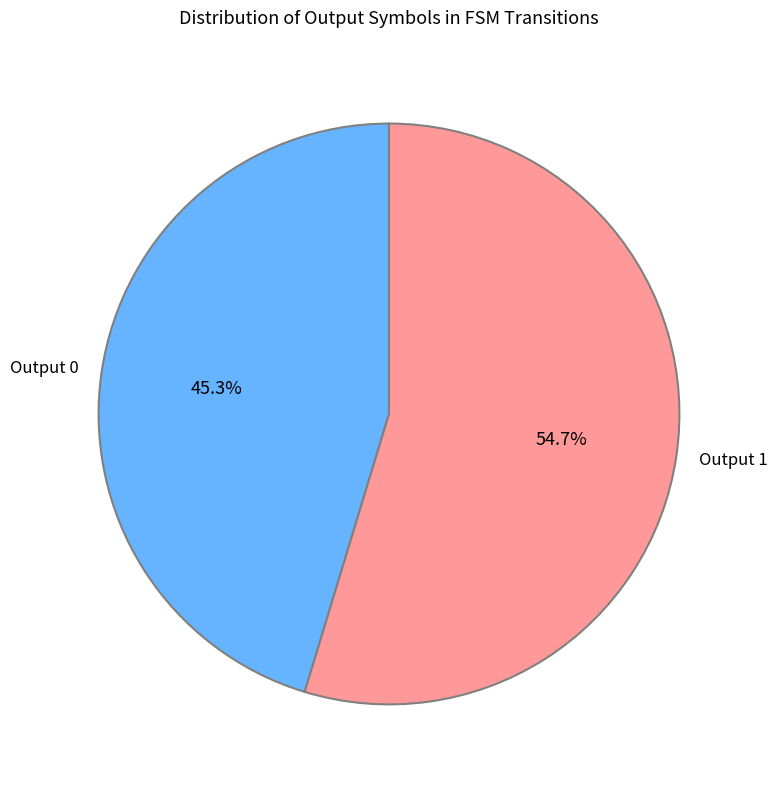

To the nearest percent, what percentage of the pie is Output 1?

55%